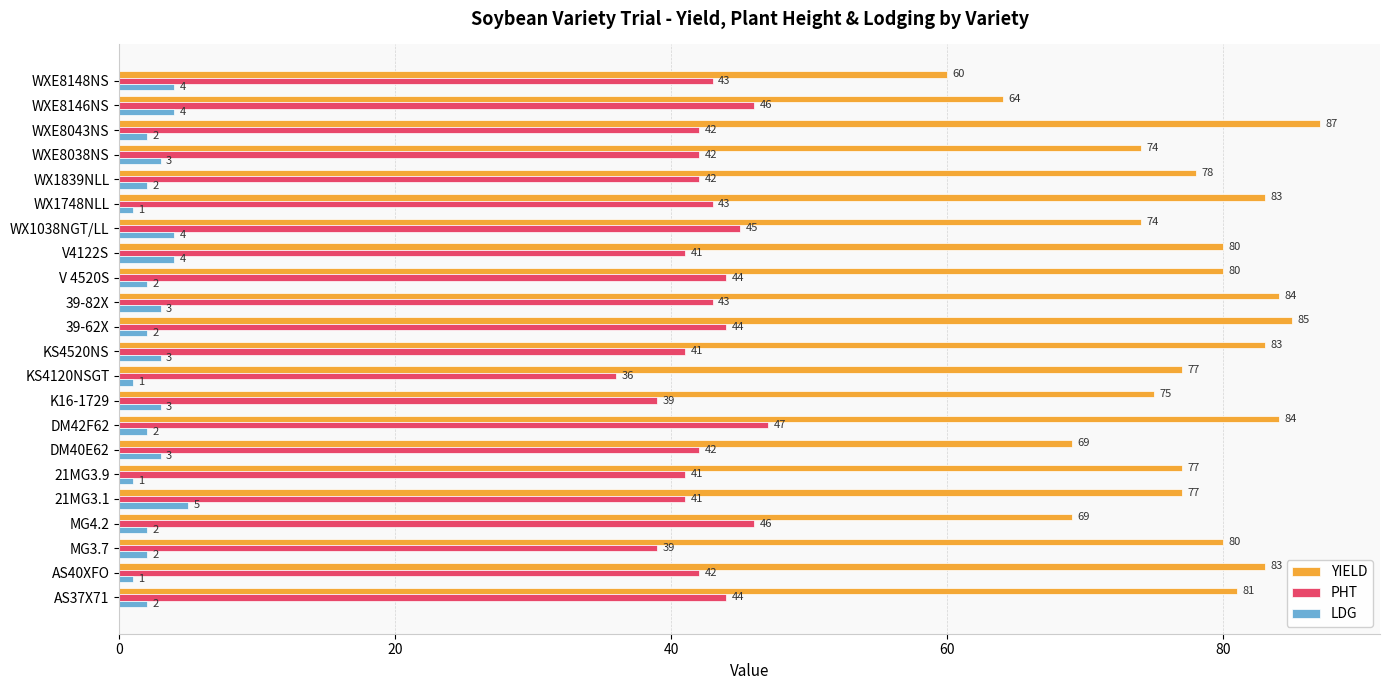

Rank the series at 21MG3.1 from highest to lowest value.

YIELD, PHT, LDG